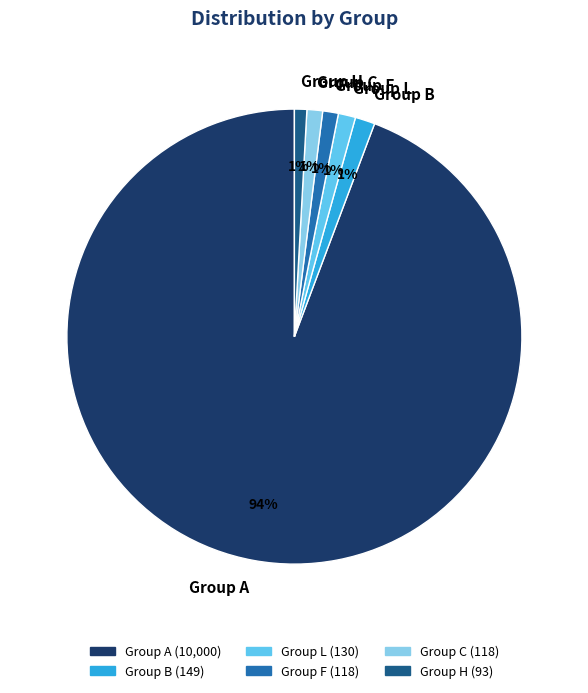

What percentage is the Group B slice, to the nearest percent?

1%